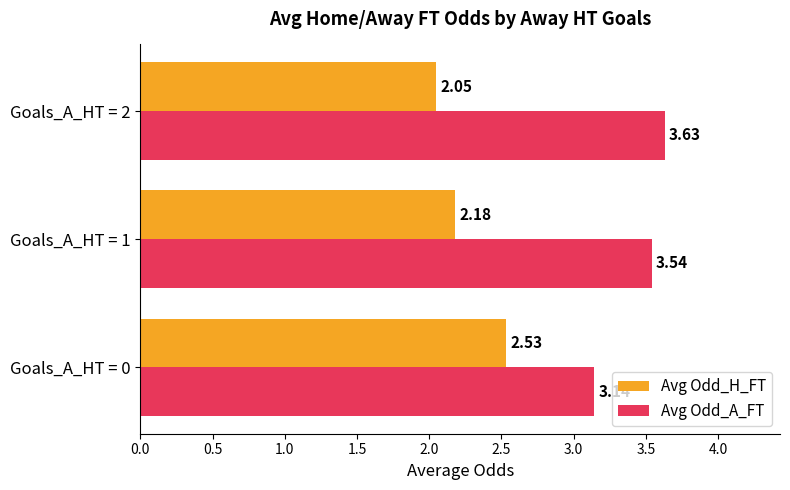

What is the difference between the highest and lowest values at Goals_A_HT = 2?

1.6